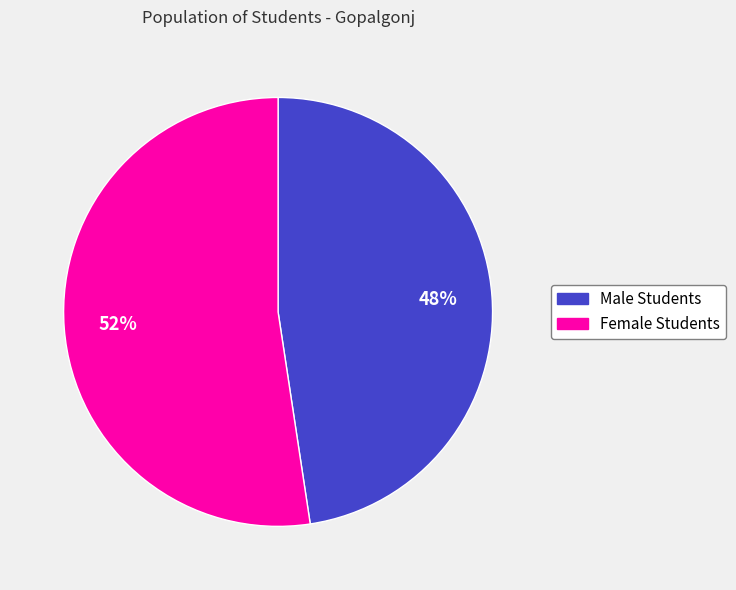

To the nearest percent, what is the average slice percentage?

50%